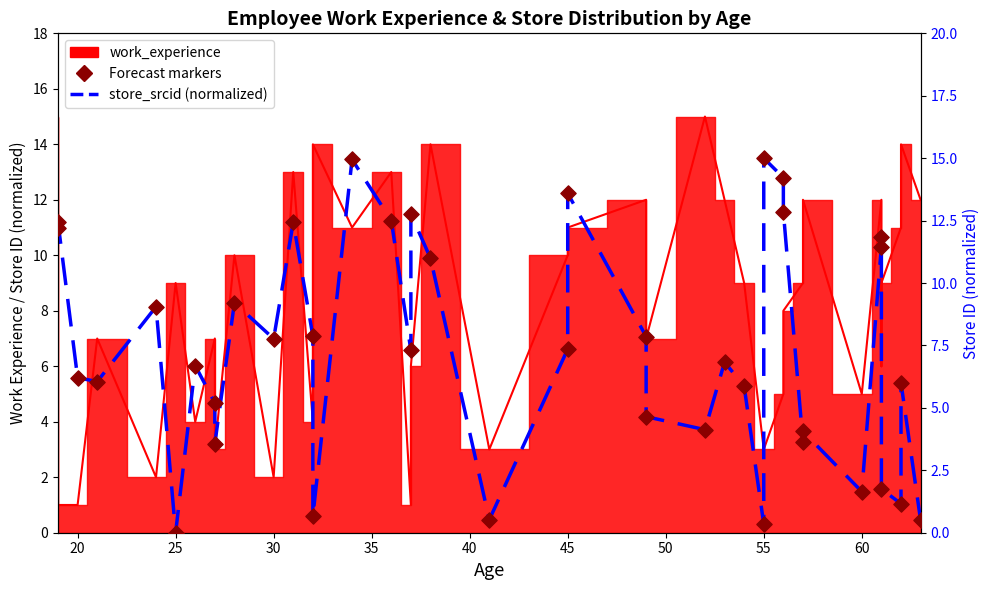

Which series has the widest spread of Y values?

store_srcid (normalized)